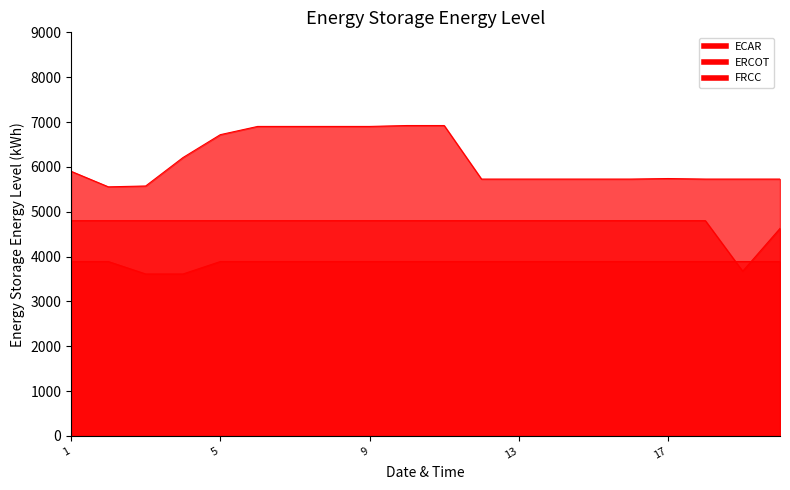

Reading right to left, what are all the values shown in this chart?

ECAR: 20=5728.0	19=5728.0	18=5728.0	17=5739.9	16=5728.0	15=5728.0	14=5728.0	13=5728.0	12=5728.0	11=6922.0	10=6922.0	9=6901.6	8=6901.6	7=6901.6	6=6901.6	5=6718.0	4=6208.0	3=5573.6	2=5554.9	1=5901.6
ERCOT: 20=4627.5	19=3673.0	18=4800.0	17=4800.0	16=4800.0	15=4800.0	14=4800.0	13=4800.0	12=4800.0	11=4800.0	10=4800.0	9=4800.0	8=4800.0	7=4800.0	6=4800.0	5=4800.0	4=4800.0	3=4800.0	2=4800.0	1=4800.0
FRCC: 20=3889.0	19=3889.0	18=3889.0	17=3889.0	16=3889.0	15=3889.0	14=3889.0	13=3889.0	12=3889.0	11=3889.0	10=3889.0	9=3889.0	8=3889.0	7=3889.0	6=3889.0	5=3889.0	4=3611.8	3=3611.8	2=3889.0	1=3889.0